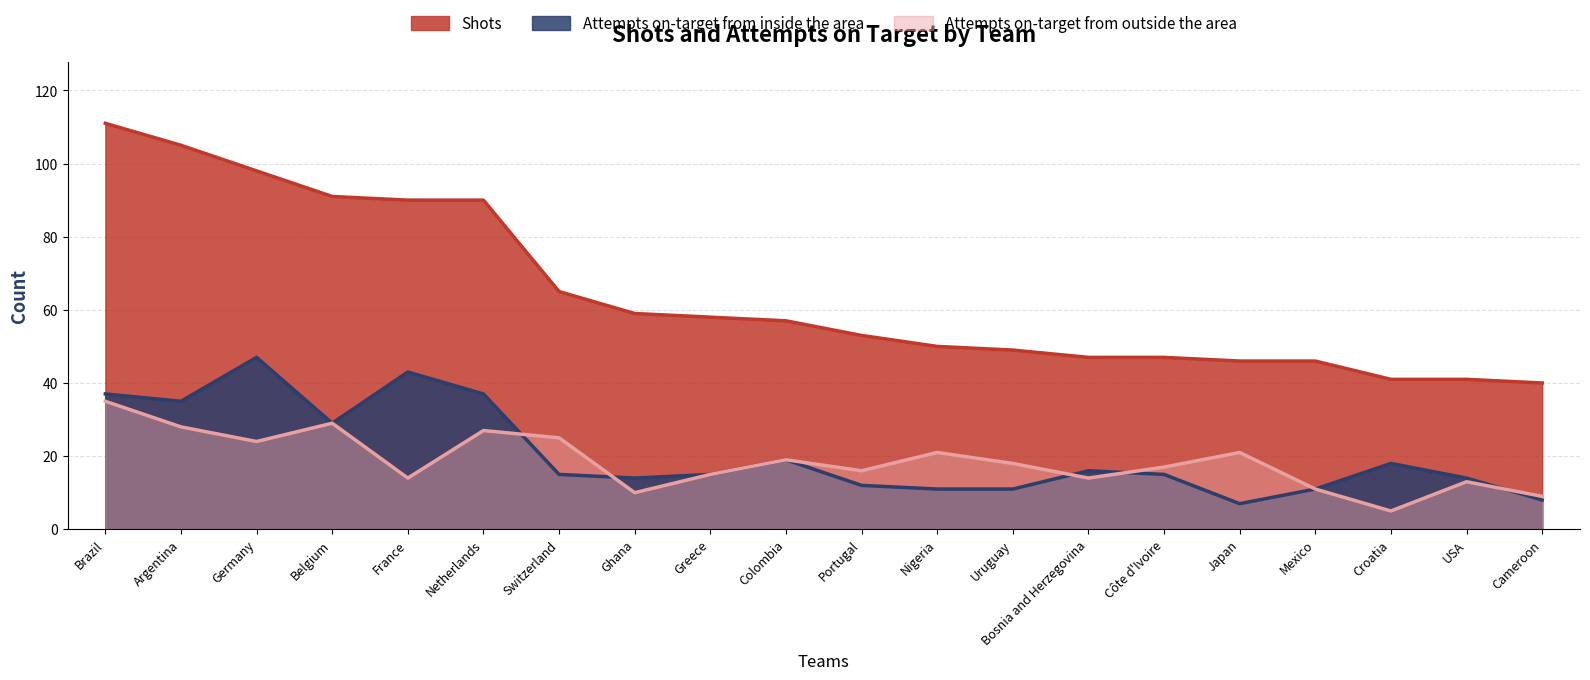

How many categories are shown in the chart?

20